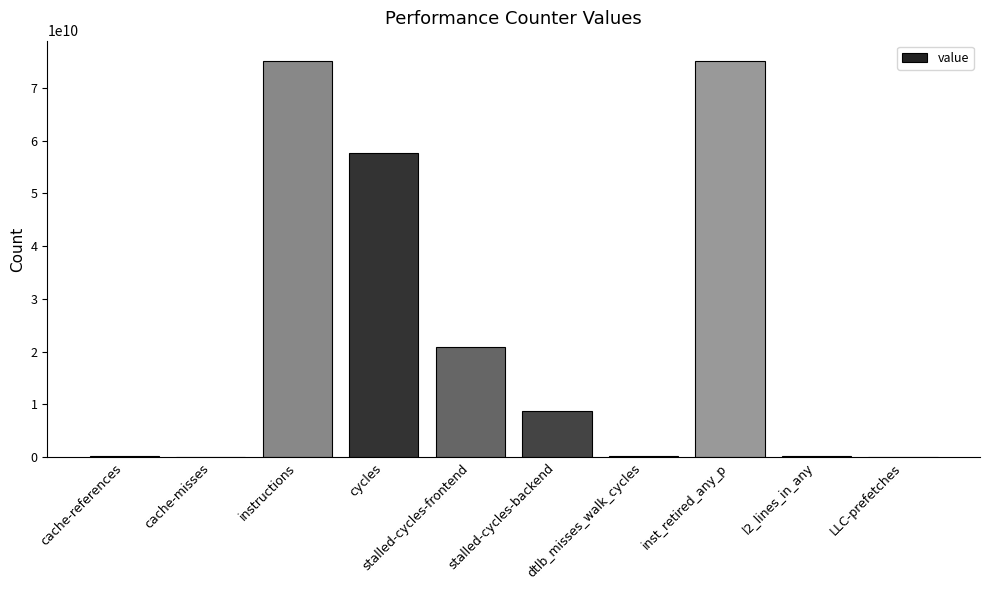

Where is the data nearest to the value 37593508317?

stalled-cycles-frontend